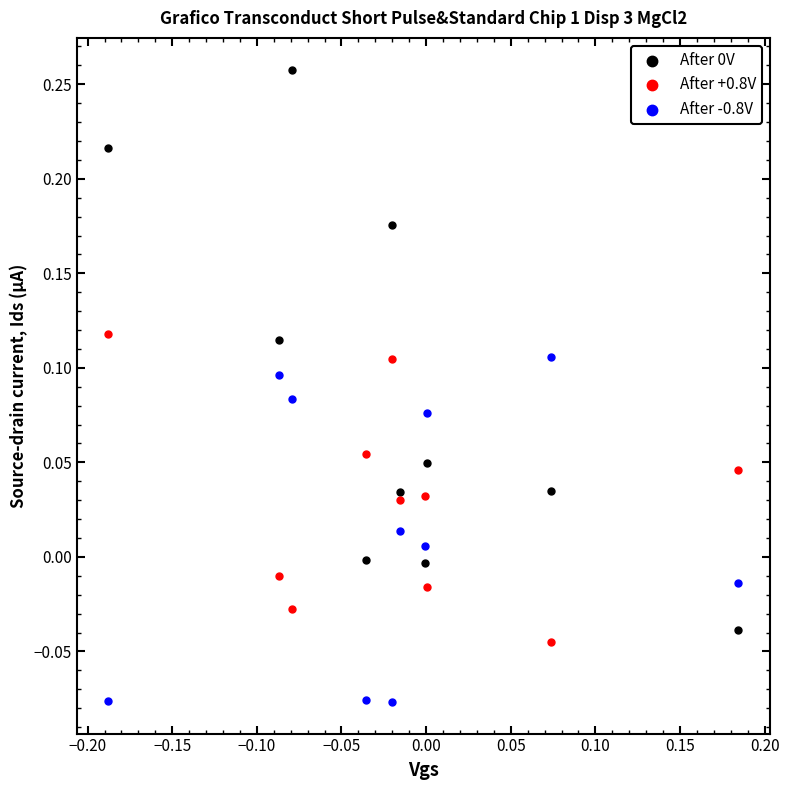

What is the X range (max minus min) for the scatter plot?

0.4